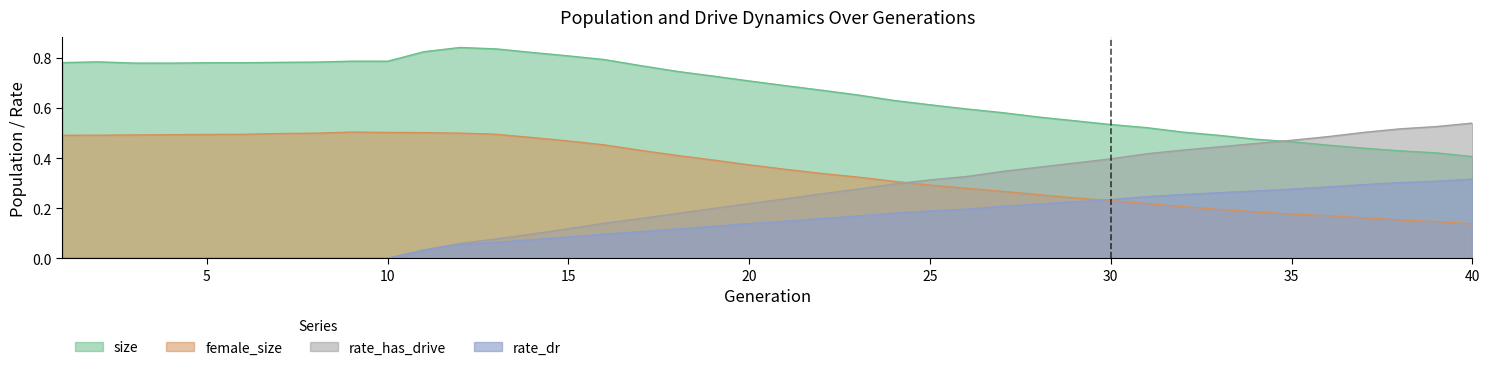

At which label is size closest to 0?

40